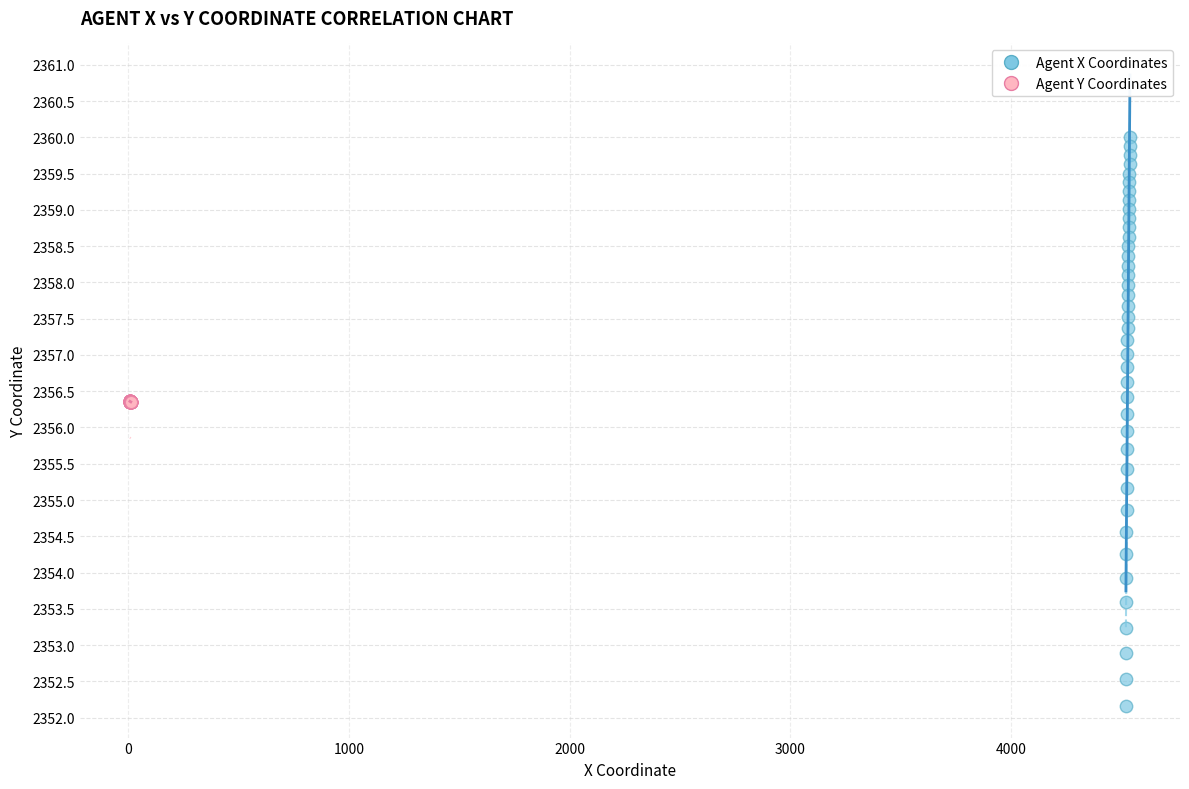

Which series has the widest spread of Y values?

Agent X Coordinates